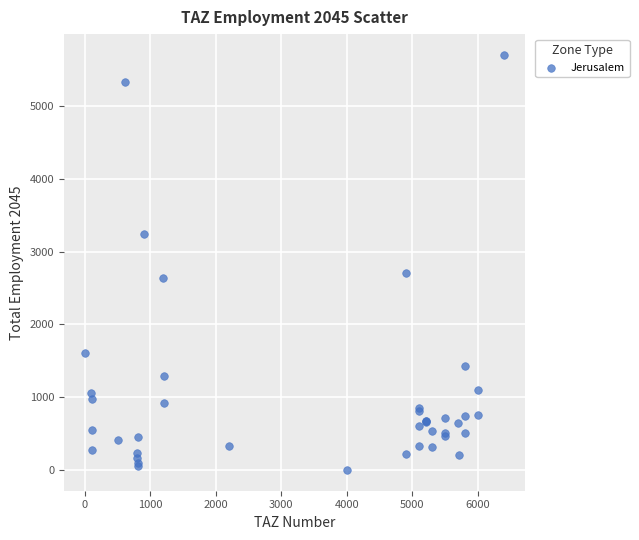

What Y value in the scatter plot is closest to 2851?

2702.4